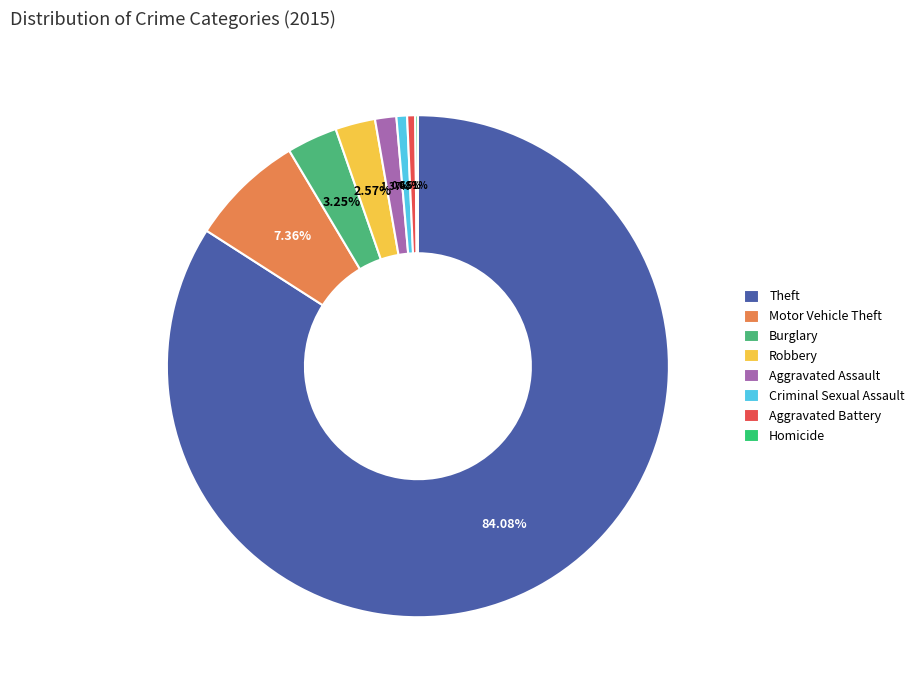

Between Aggravated Battery and Theft, which is larger?

Theft